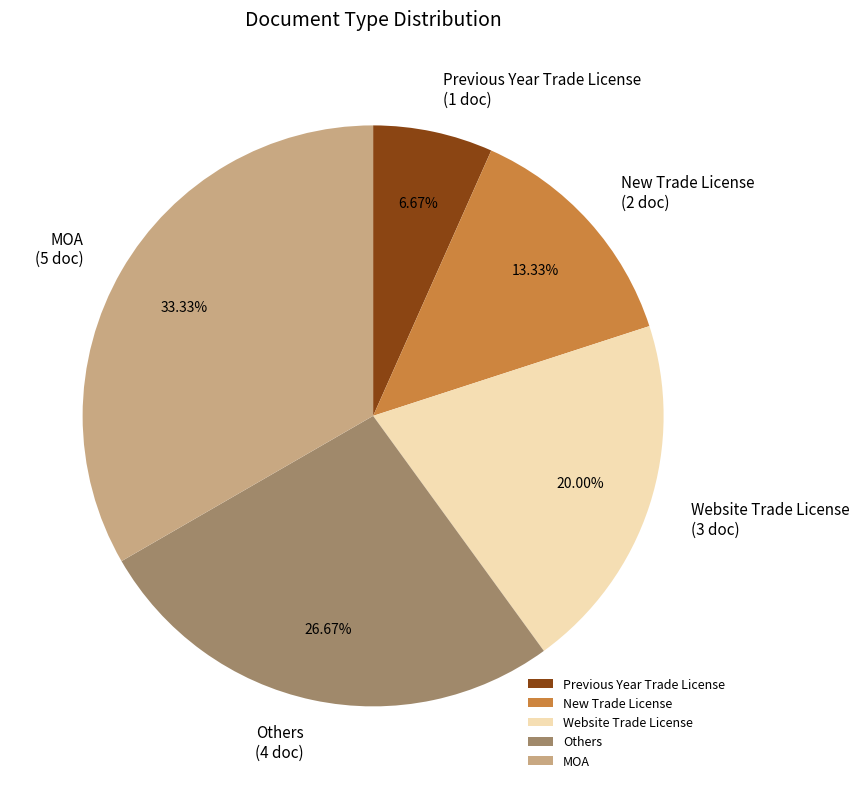

Which has a higher value, Others or MOA?

MOA